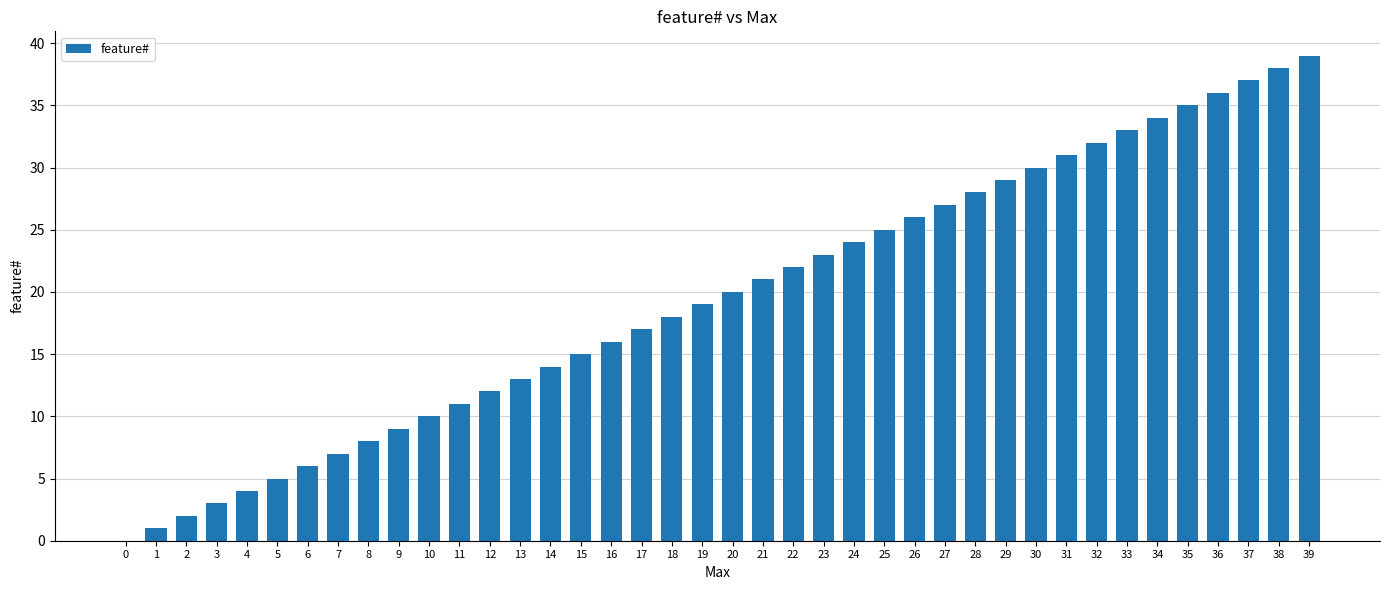

What is the change in value from 10 to 24?

+14